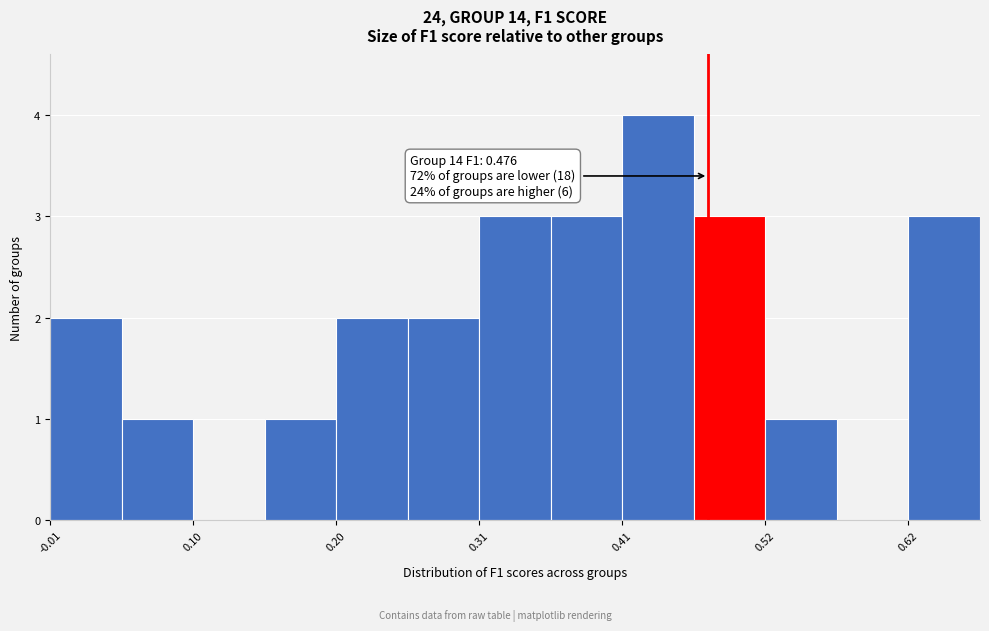

Around what value on the x-axis is the tallest bar? Give the approximate position of its centre, as read against the axis.

0.44